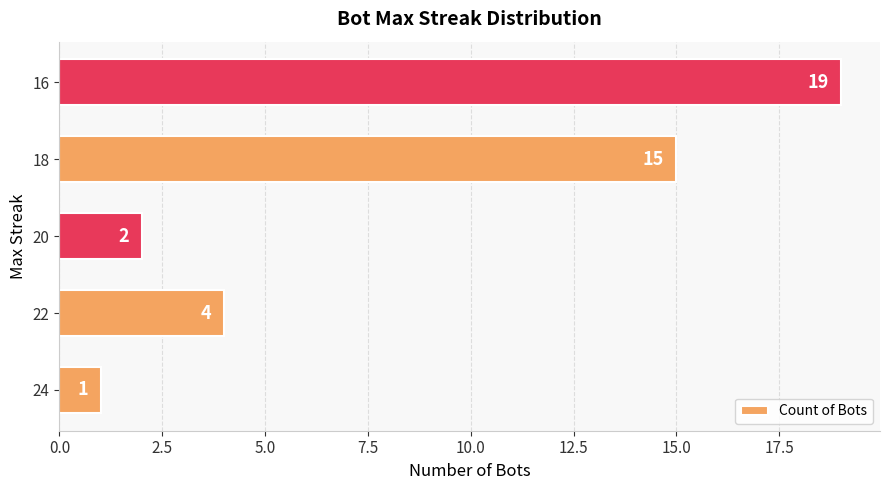

How many values are below 4?

2